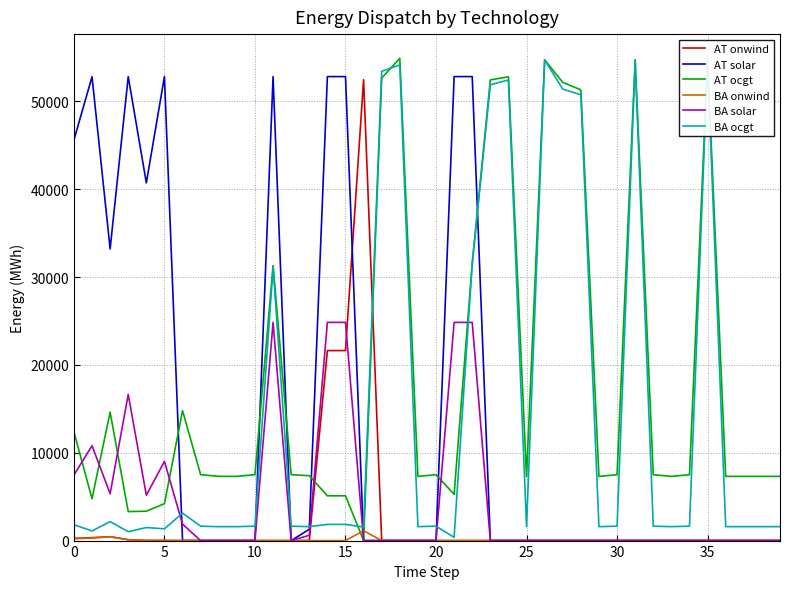

What is the greatest value displayed?

54924.1